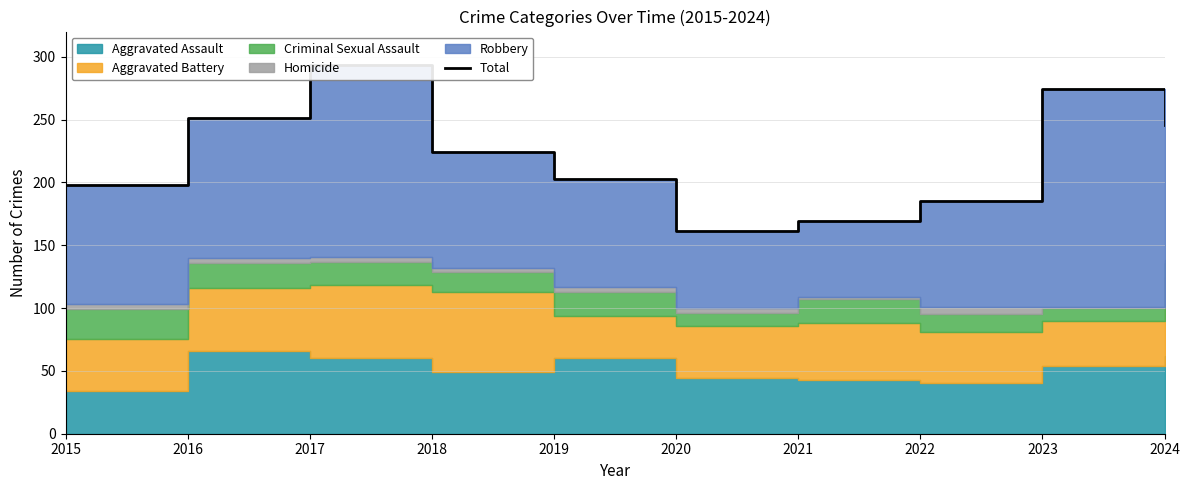

Read the value at 2017, to the nearest 5.

295